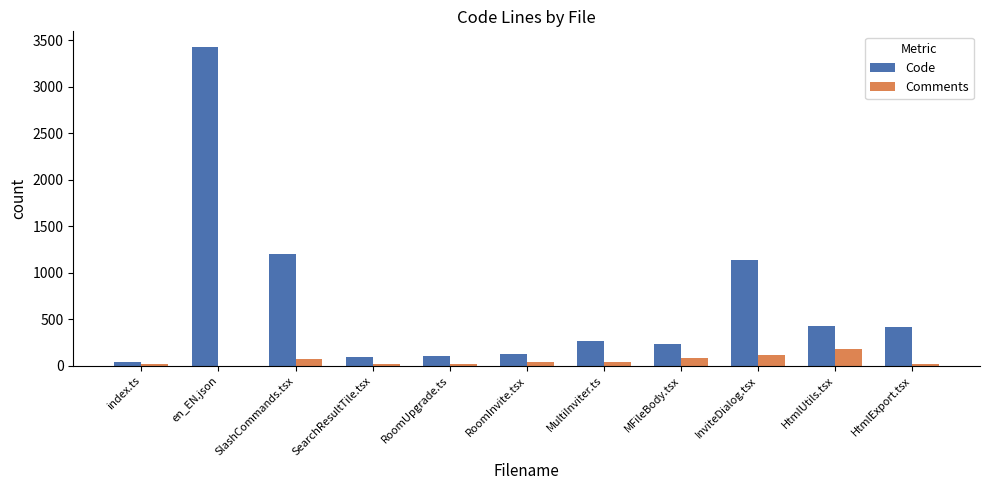

How many categories are shown in the chart?

11